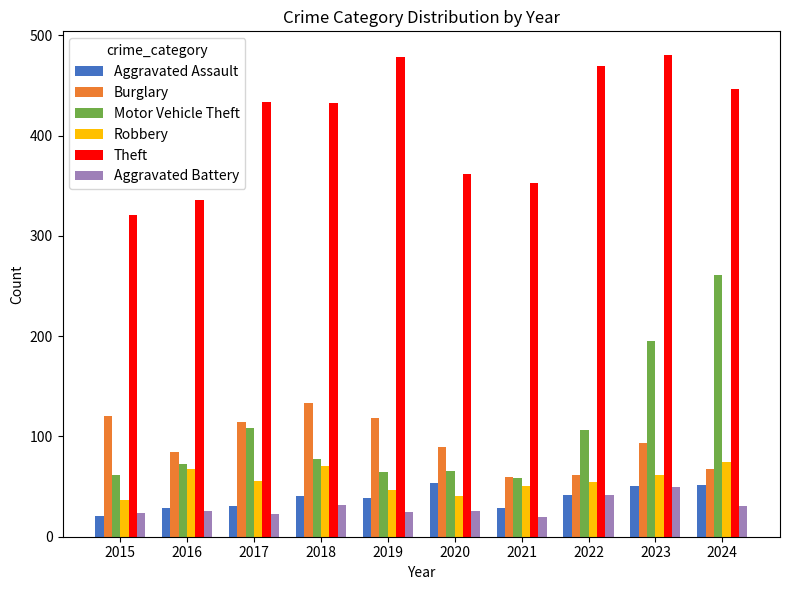

What is the total value across all series at 2020?

638